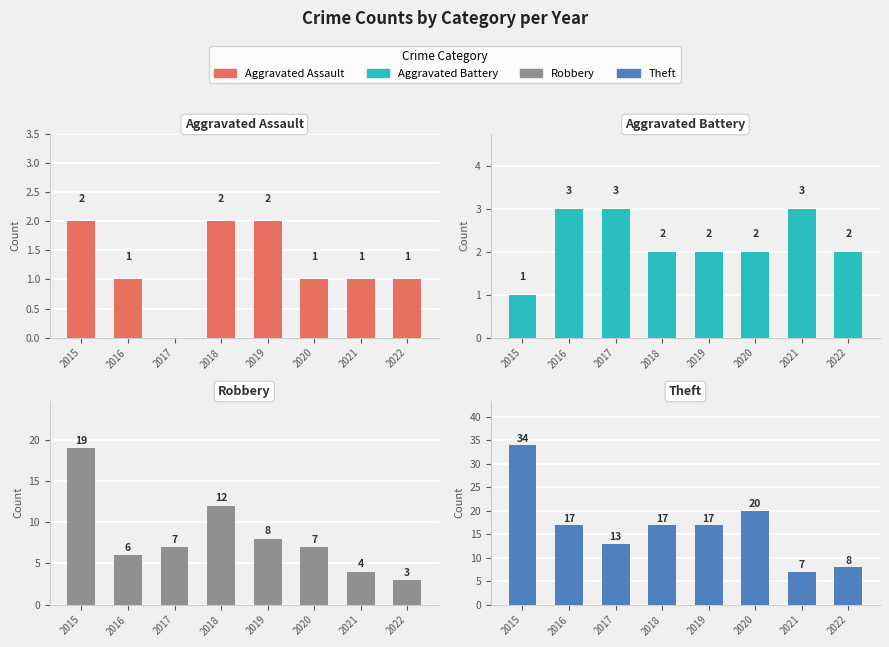

Where is Aggravated Assault nearest to the value 1?

2016